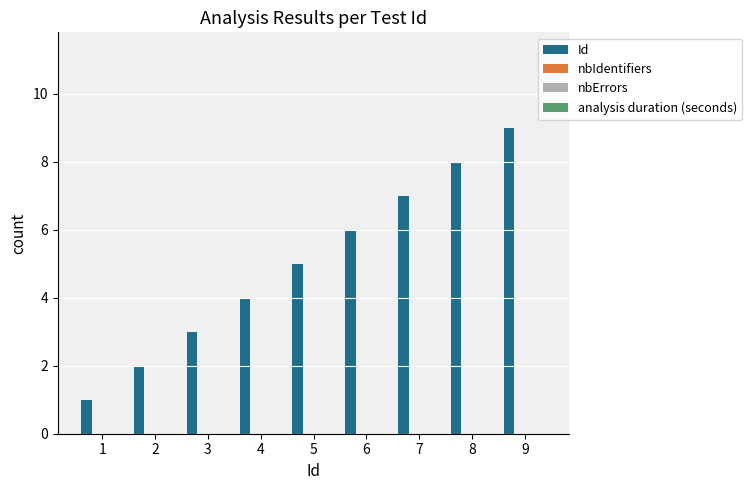

Are the bars horizontal?

No